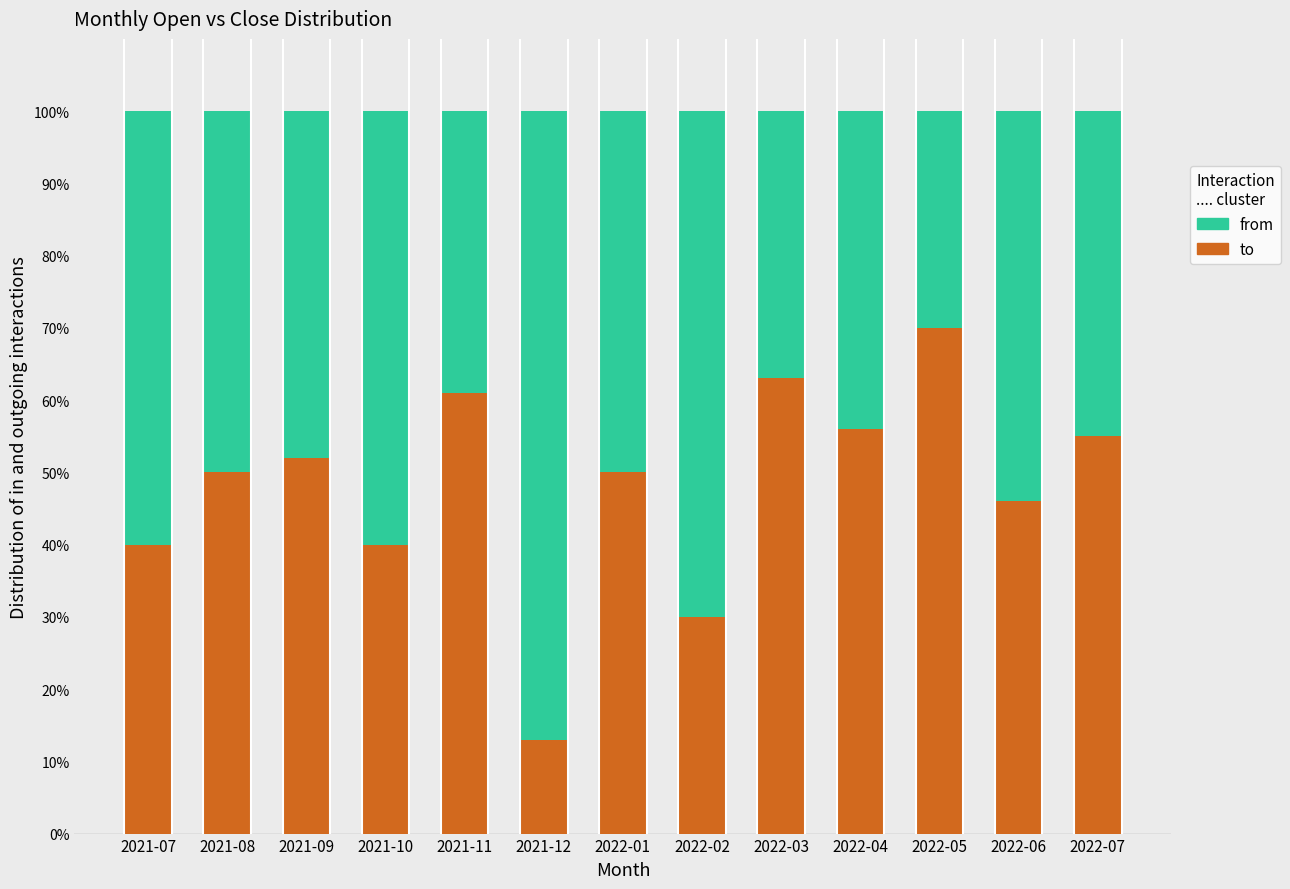

What is the maximum value for to?

70